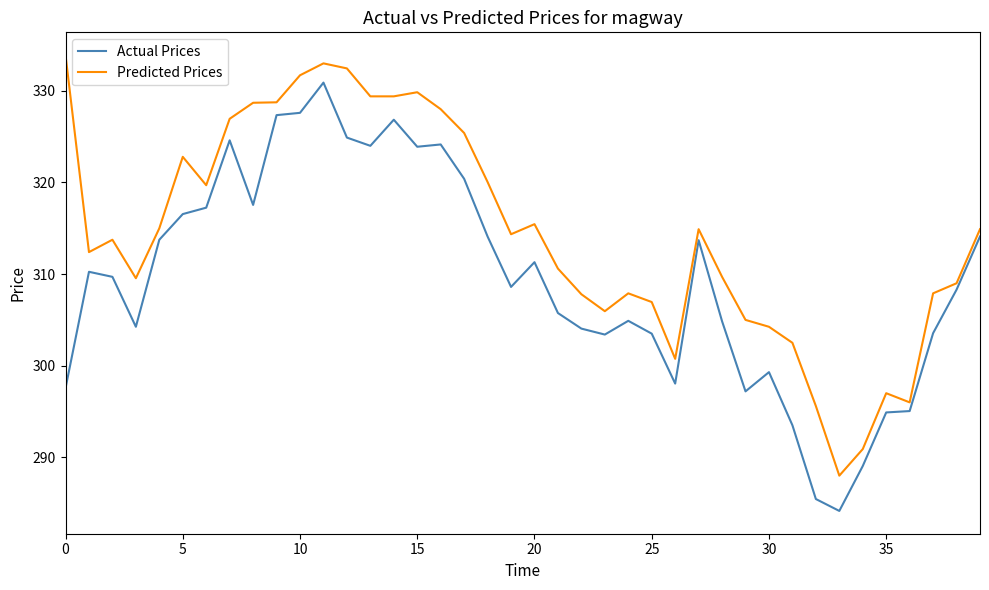

What is the difference between the maximum and minimum values in the Predicted Prices series?

45.9